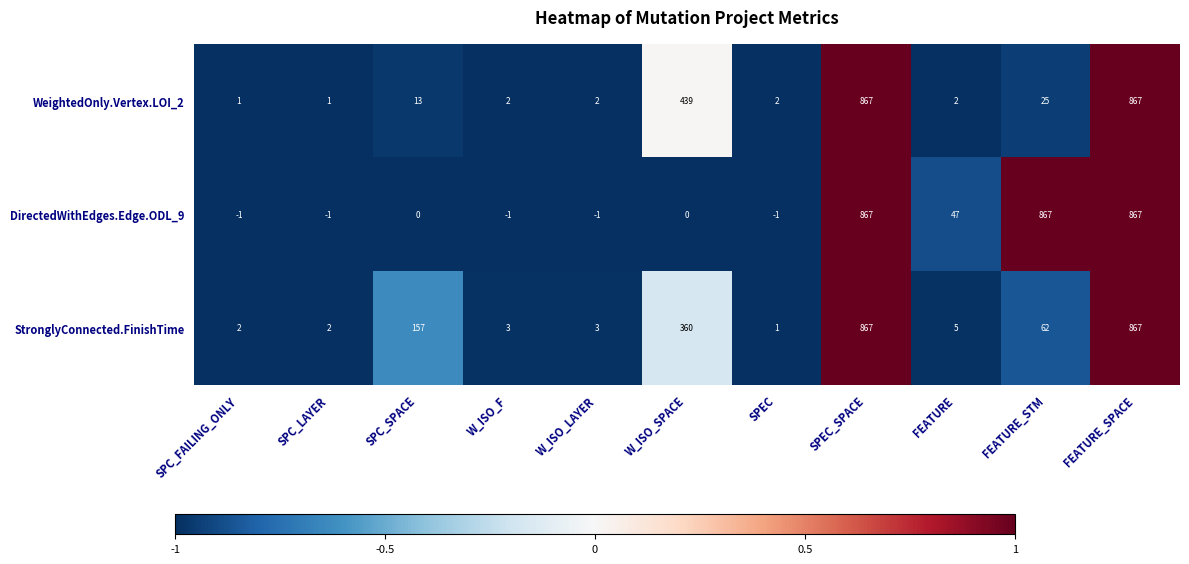

Which series has the largest range (max minus min)?

DirectedWithEdges.Edge.ODL_9